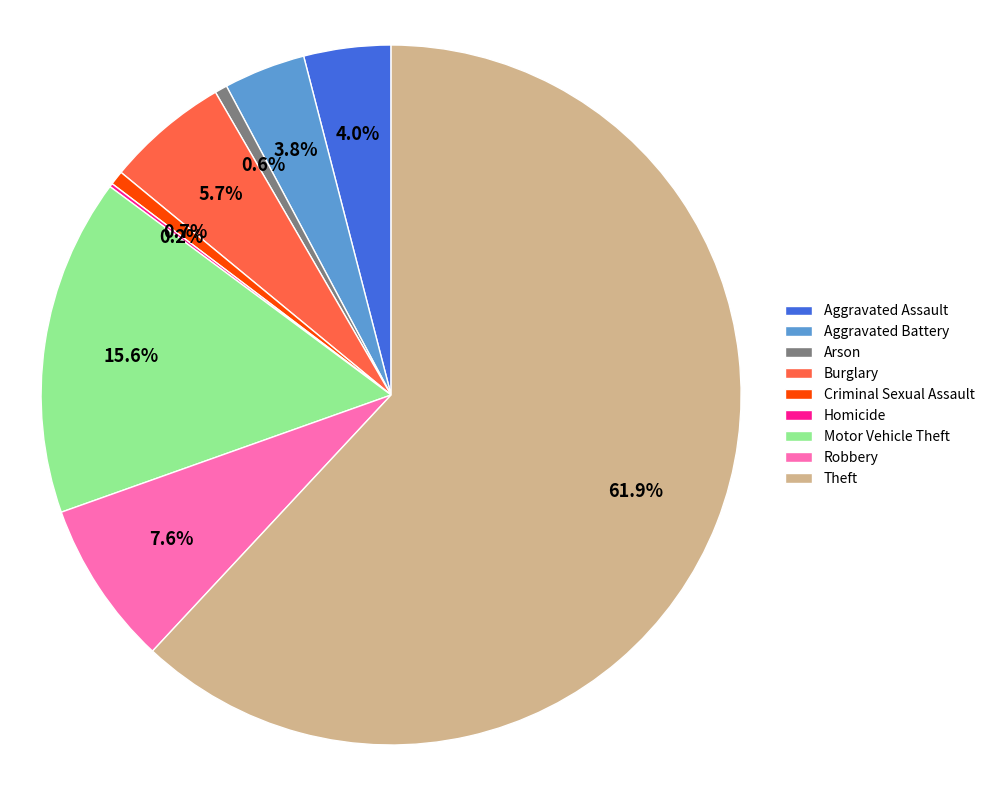

Which slice is the largest?

Theft